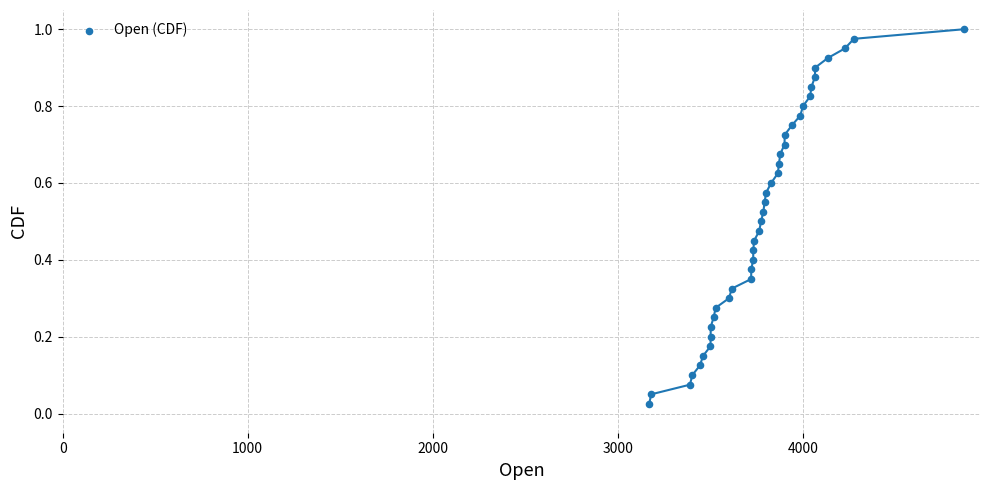

What is the range of X values (max minus min)?

1702.5